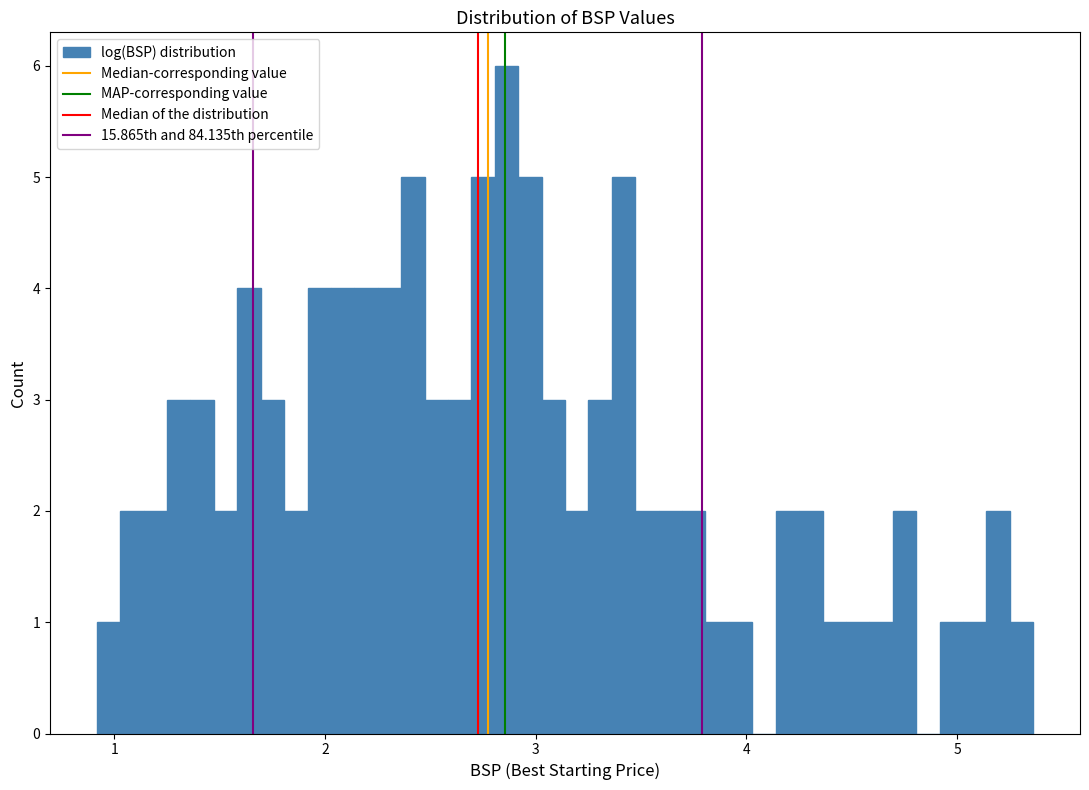

Around what value on the x-axis is the tallest bar? Give the approximate position of its centre, as read against the axis.

2.9